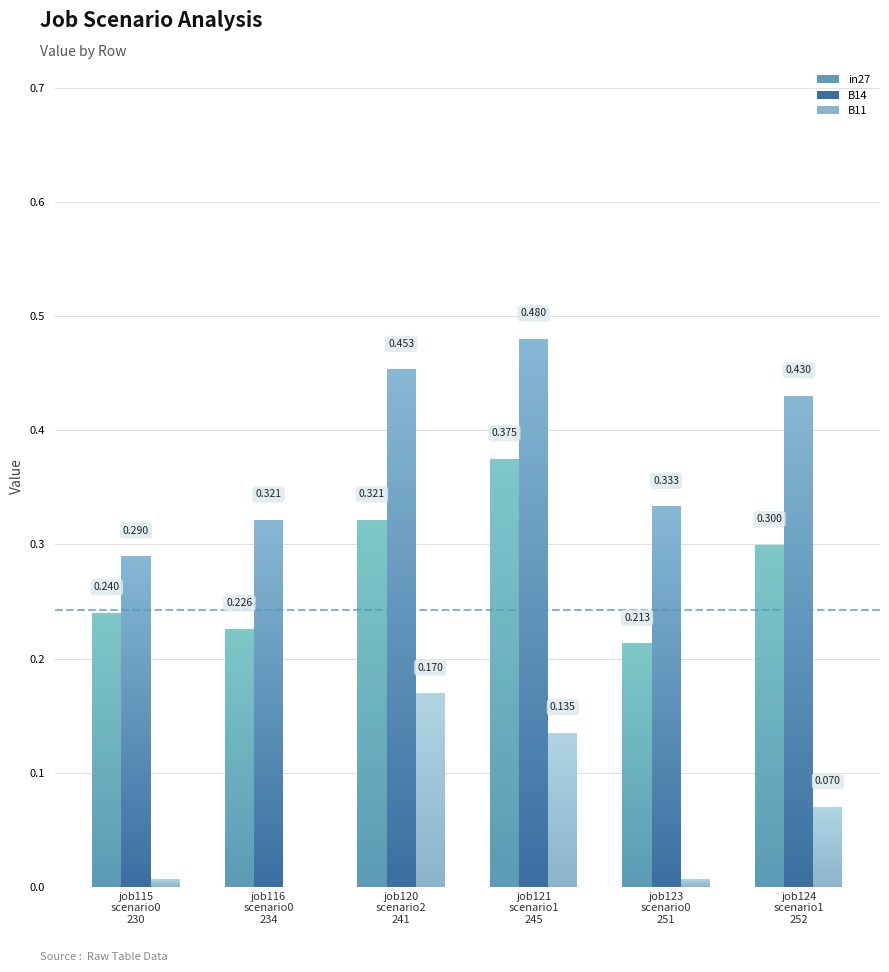

What are all the series names shown in the legend?

in27, B14, B11